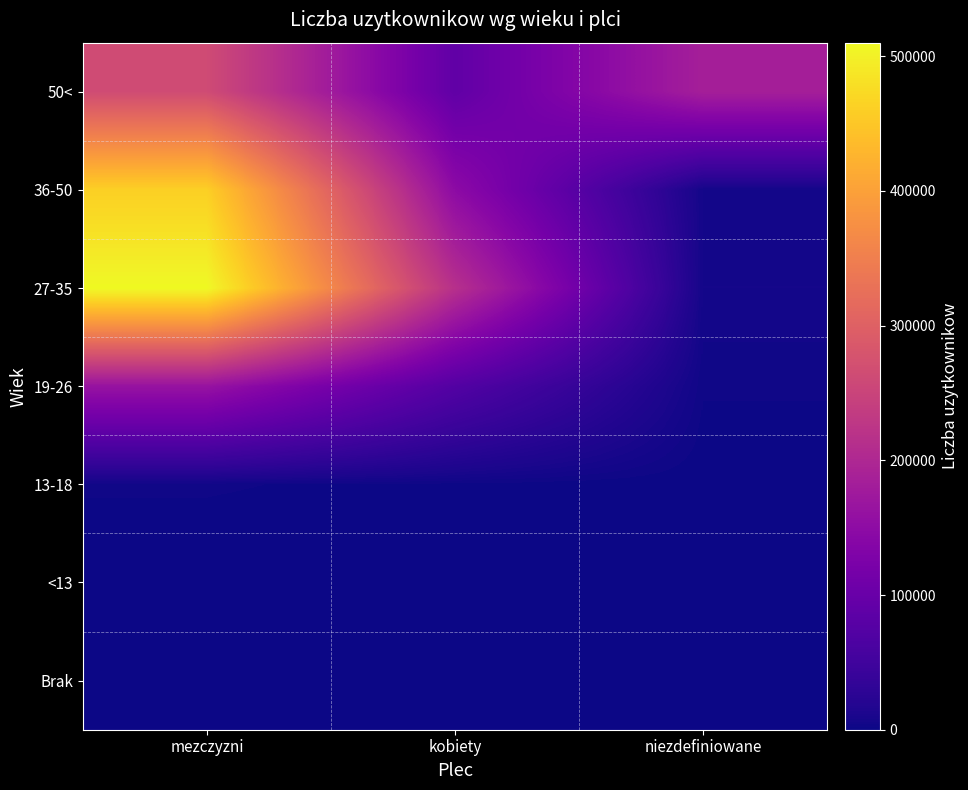

Reading left to right, extract all data points from this chart.

Brak: mezczyzni=0	kobiety=0	niezdefiniowane=0
<13: mezczyzni=0	kobiety=0	niezdefiniowane=0
13-18: mezczyzni=2294	kobiety=1026	niezdefiniowane=21
19-26: mezczyzni=162482	kobiety=72605	niezdefiniowane=2332
27-35: mezczyzni=510008	kobiety=215035	niezdefiniowane=5986
36-50: mezczyzni=461063	kobiety=148450	niezdefiniowane=5537
50<: mezczyzni=263261	kobiety=90461	niezdefiniowane=184809